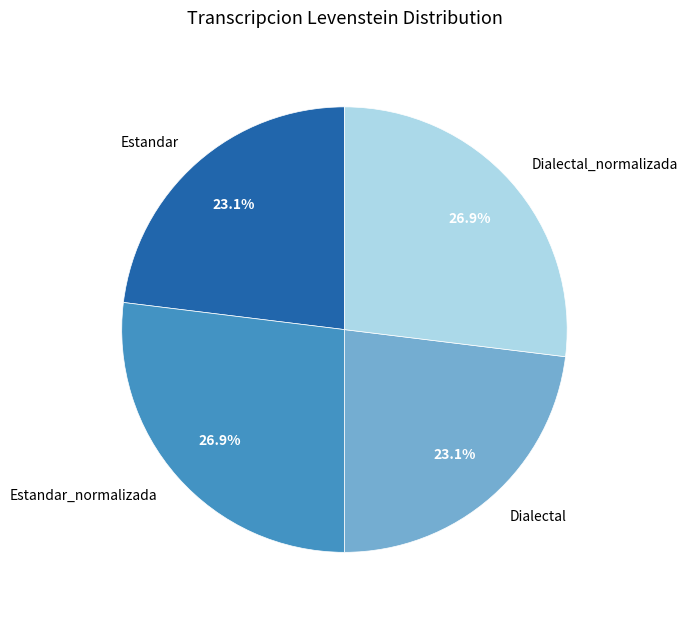

To the nearest percent, what is the combined percentage of Dialectal_normalizada and Dialectal?

50%